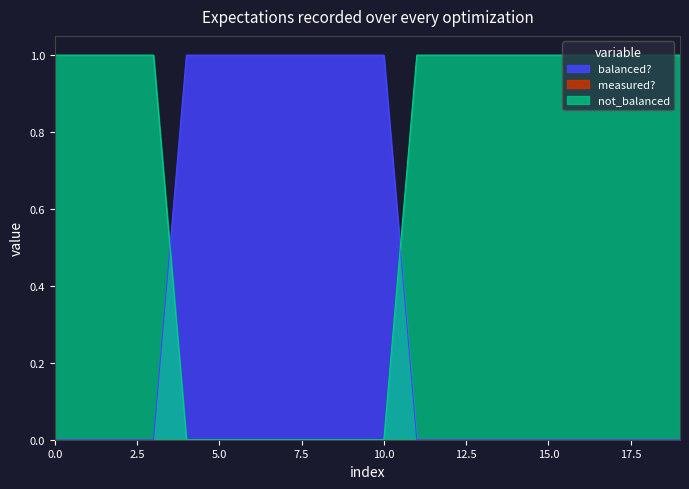

True or false: there are more than 0 points higher than both neighbors.

False